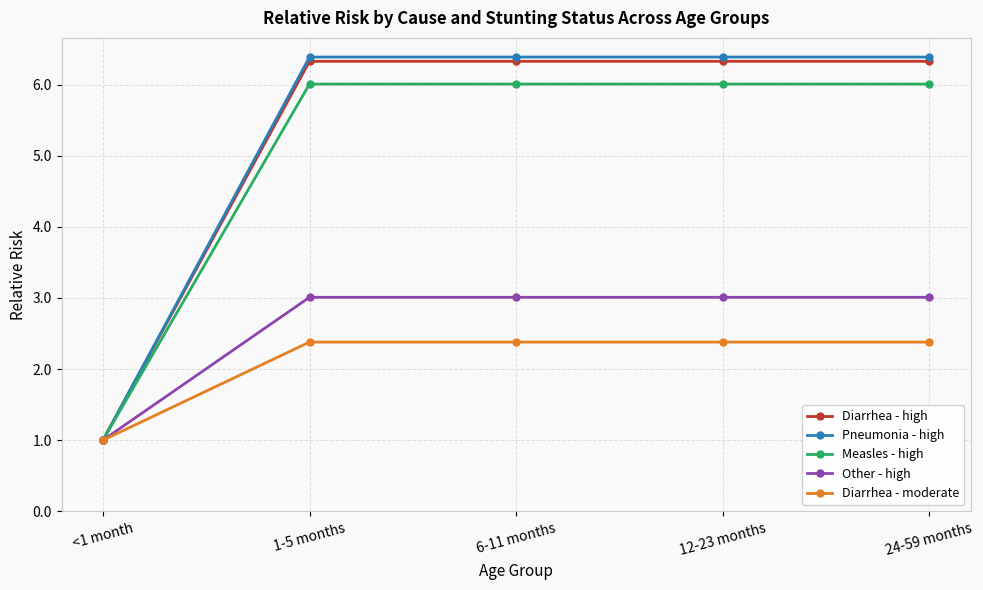

At how many categories does at least one series exceed 2?

4